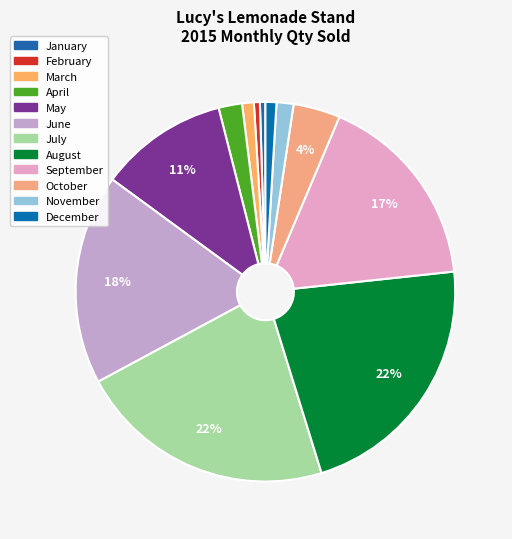

The October slice represents 12% of the pie. True or false?

False